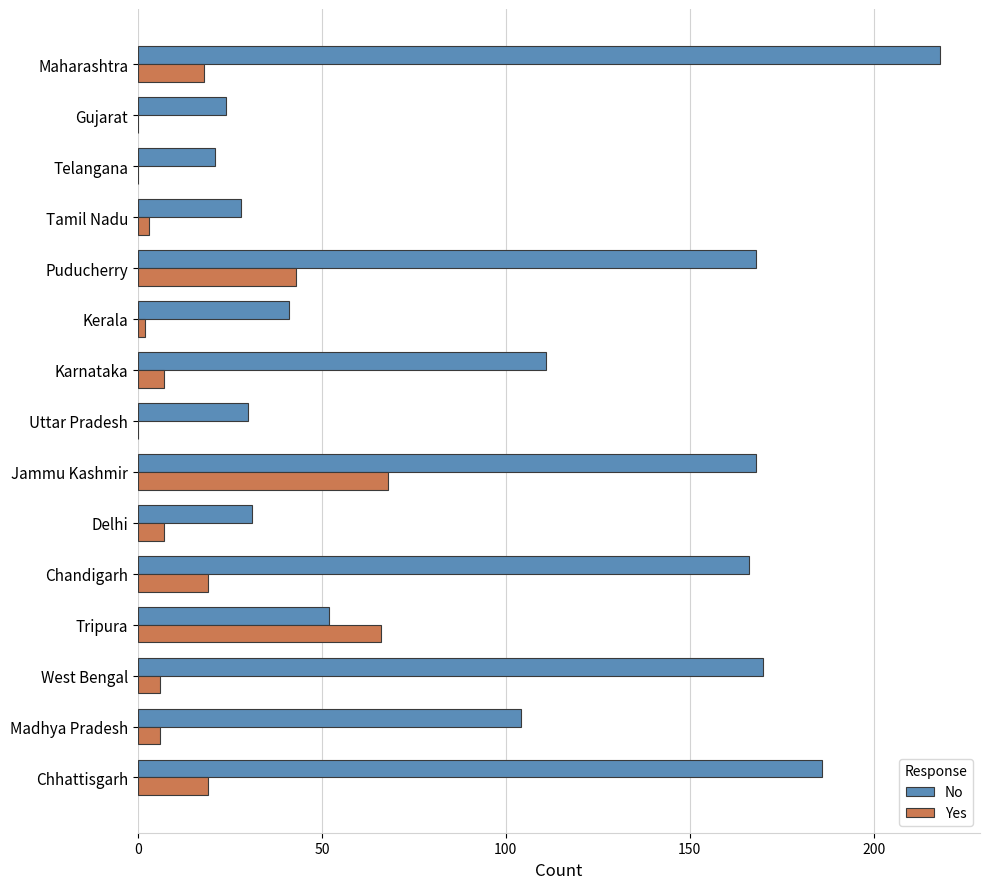

Is it true that No equals 186 at Chhattisgarh?

True